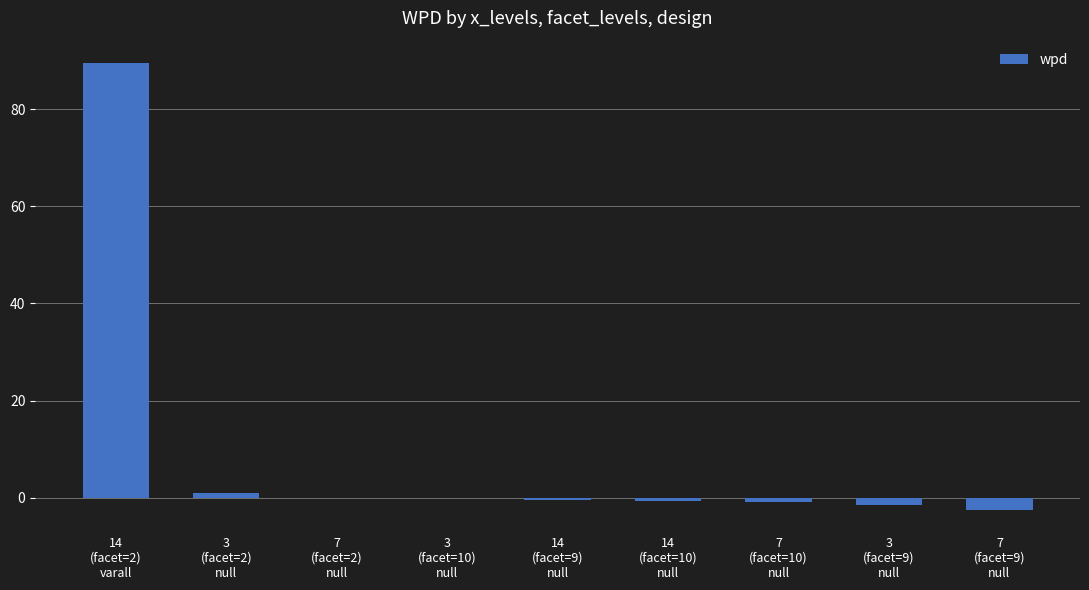

What is the maximum value shown in the chart?

89.5